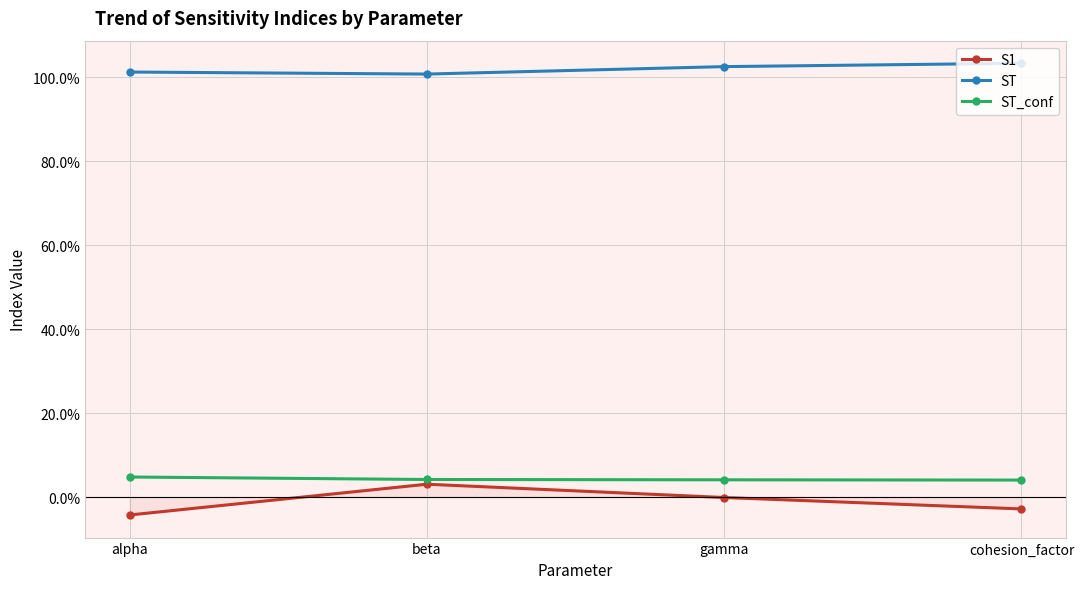

Which series has the largest range (max minus min)?

S1